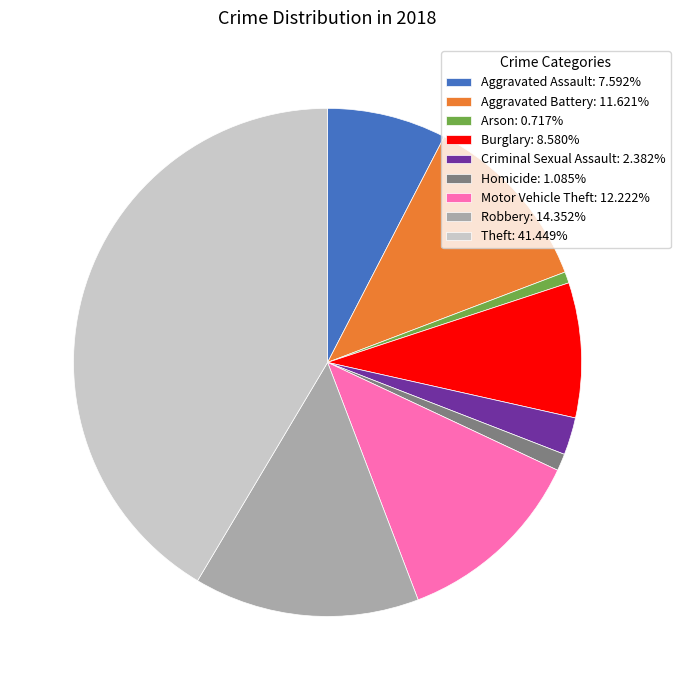

Which has a higher value, Robbery or Theft?

Theft